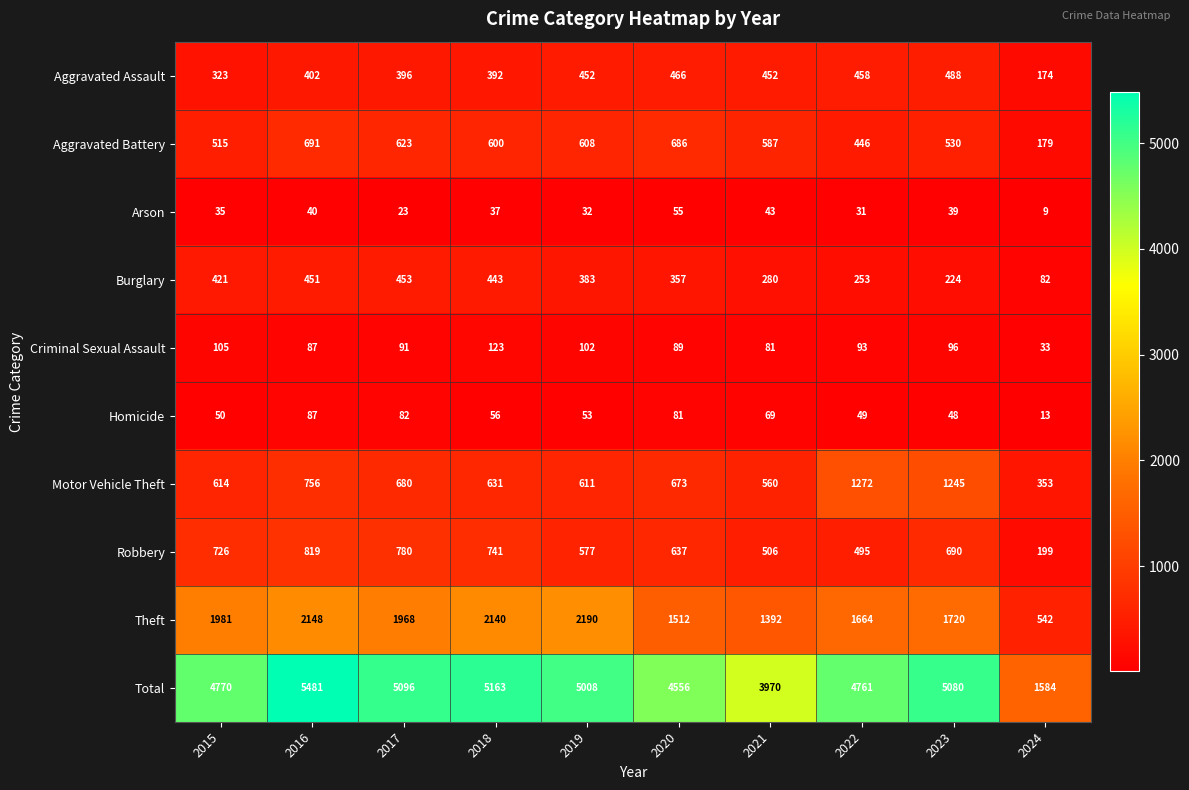

List the series in order of their peak value, highest first.

Total, Theft, Motor Vehicle Theft, Robbery, Aggravated Battery, Aggravated Assault, Burglary, Criminal Sexual Assault, Homicide, Arson